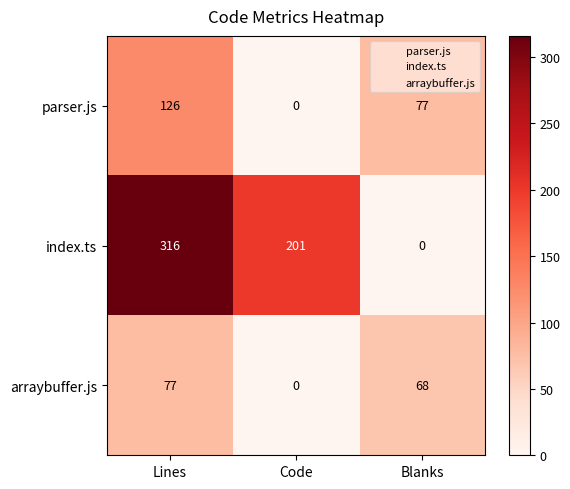

Count the number of categories in the chart.

3